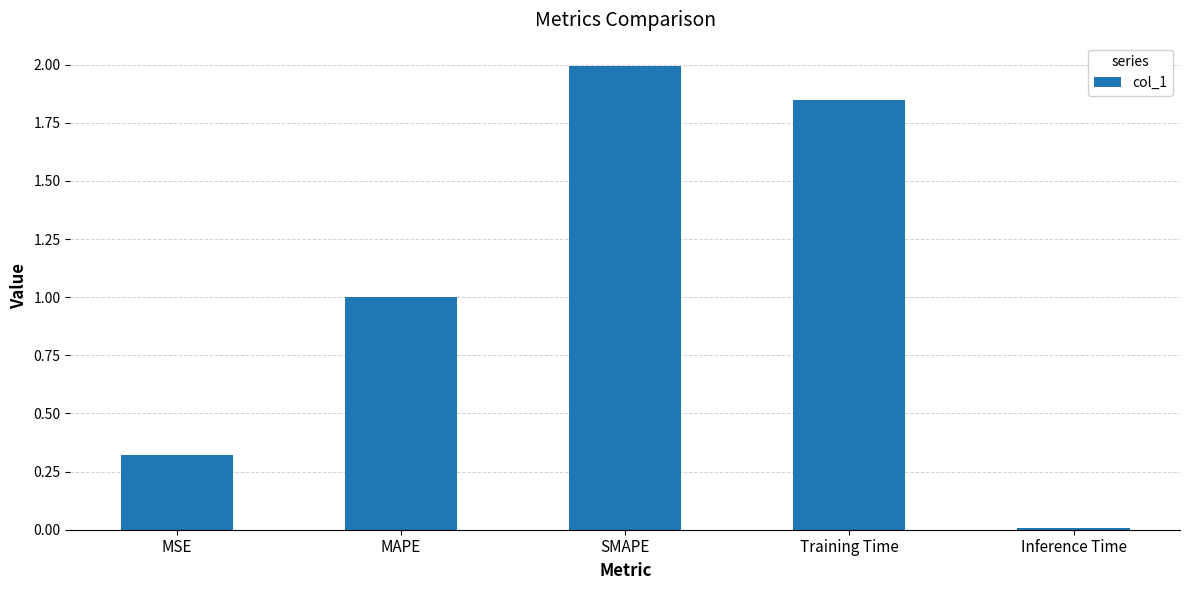

What is the change in value from MSE to MAPE?

+0.7